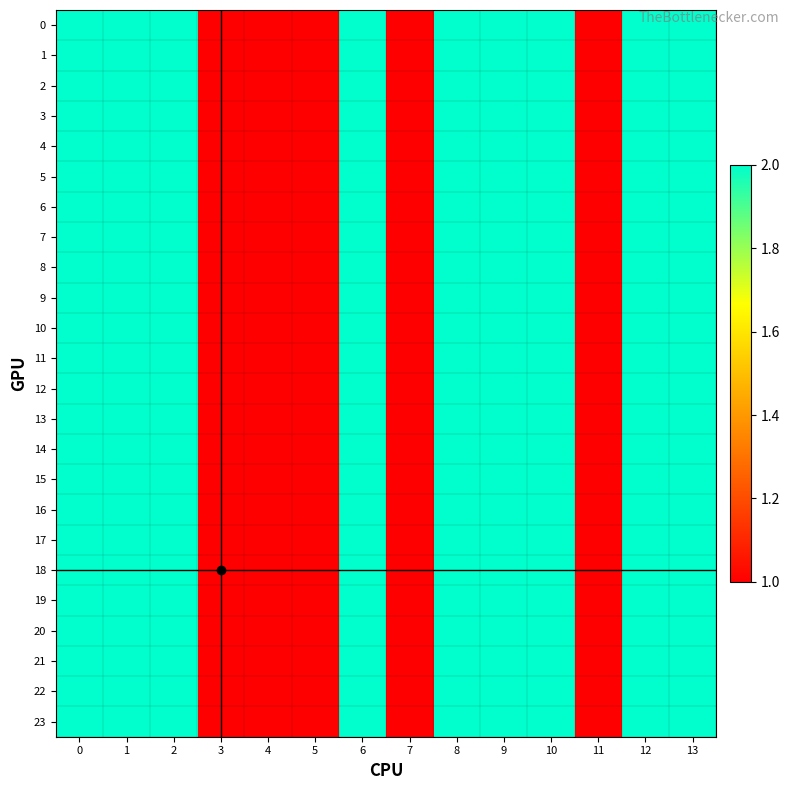

At which category does the chart reach its minimum across all series?

3